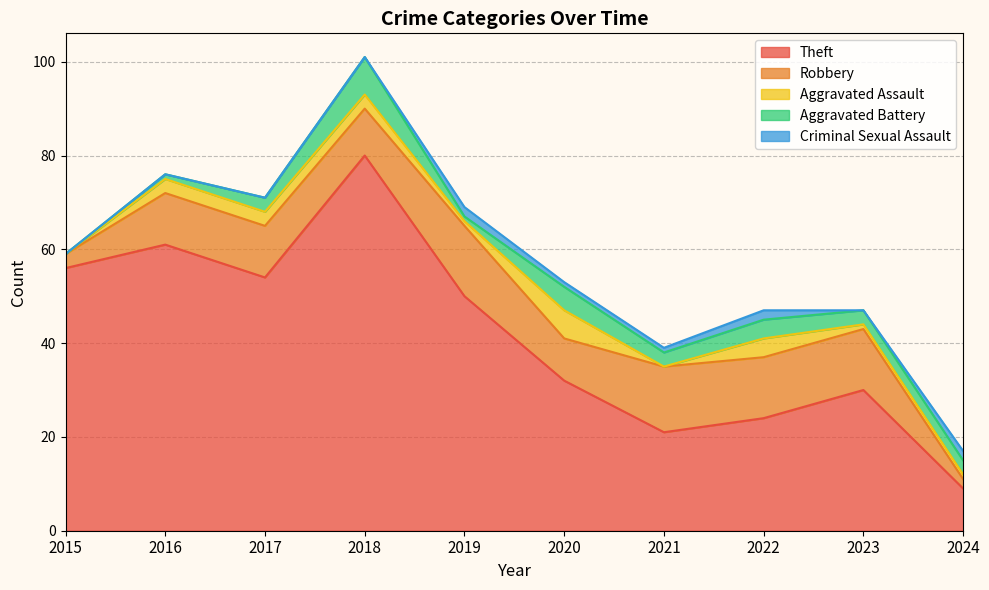

Reading left to right, list all the values displayed in this chart.

Theft: 2015=56	2016=61	2017=54	2018=80	2019=50	2020=32	2021=21	2022=24	2023=30	2024=9
Robbery: 2015=3	2016=11	2017=11	2018=10	2019=15	2020=9	2021=14	2022=13	2023=13	2024=2
Aggravated Assault: 2015=0	2016=3	2017=3	2018=3	2019=1	2020=6	2021=0	2022=4	2023=1	2024=1
Aggravated Battery: 2015=0	2016=1	2017=3	2018=8	2019=1	2020=5	2021=3	2022=4	2023=3	2024=3
Criminal Sexual Assault: 2015=0	2016=0	2017=0	2018=0	2019=2	2020=1	2021=1	2022=2	2023=0	2024=2